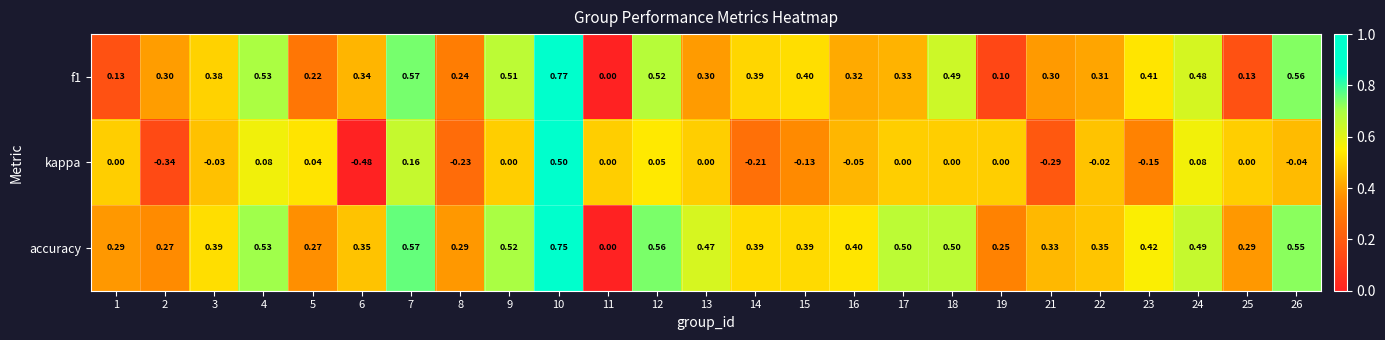

Which series has the largest range (max minus min)?

kappa